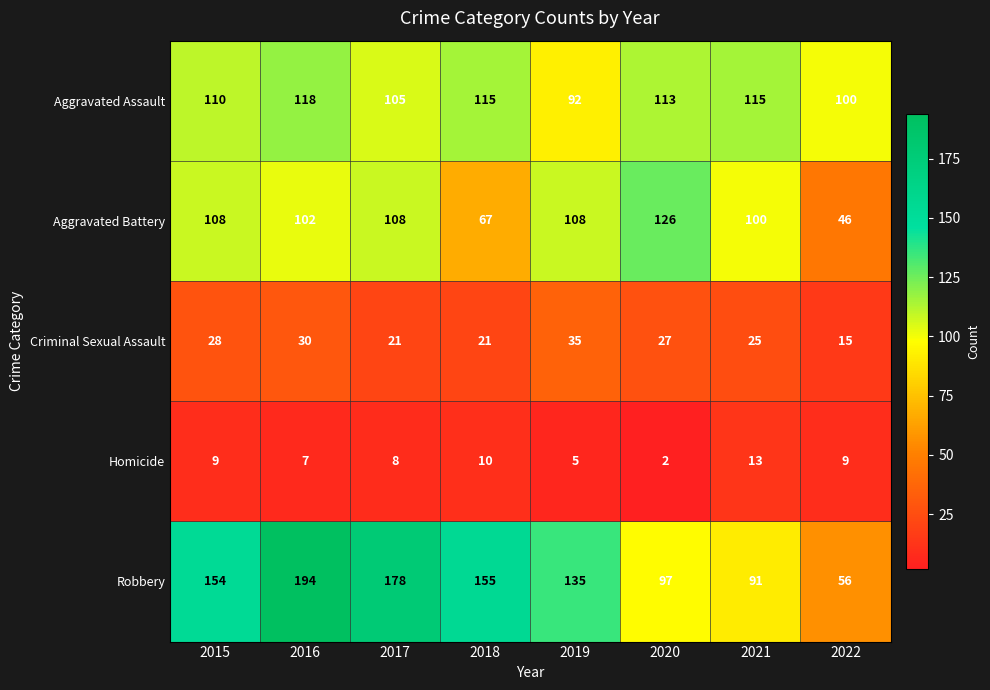

The value of Aggravated Assault at 2017 is 34. True or false?

False